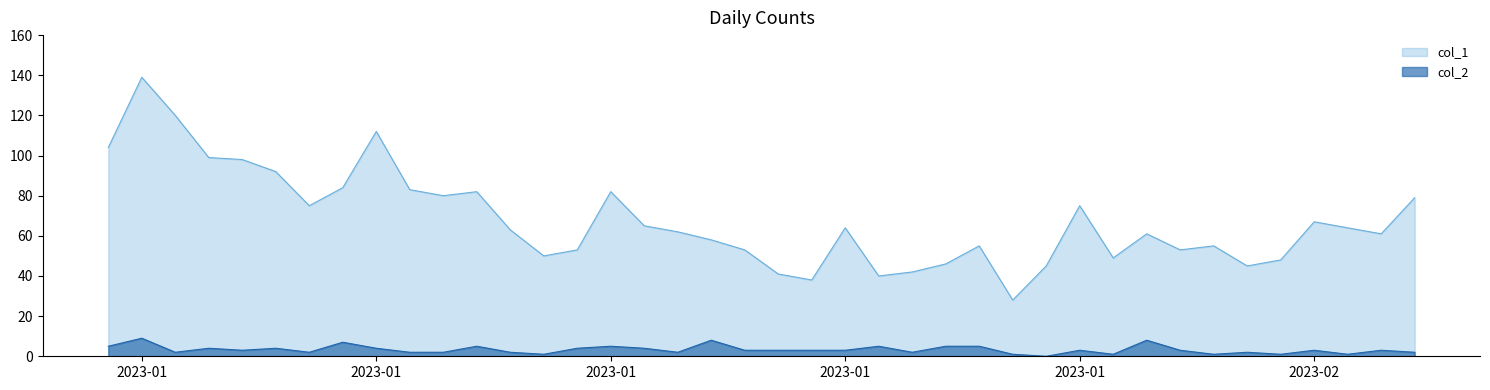

True or false: col_2 and col_1 intersect in this chart.

False